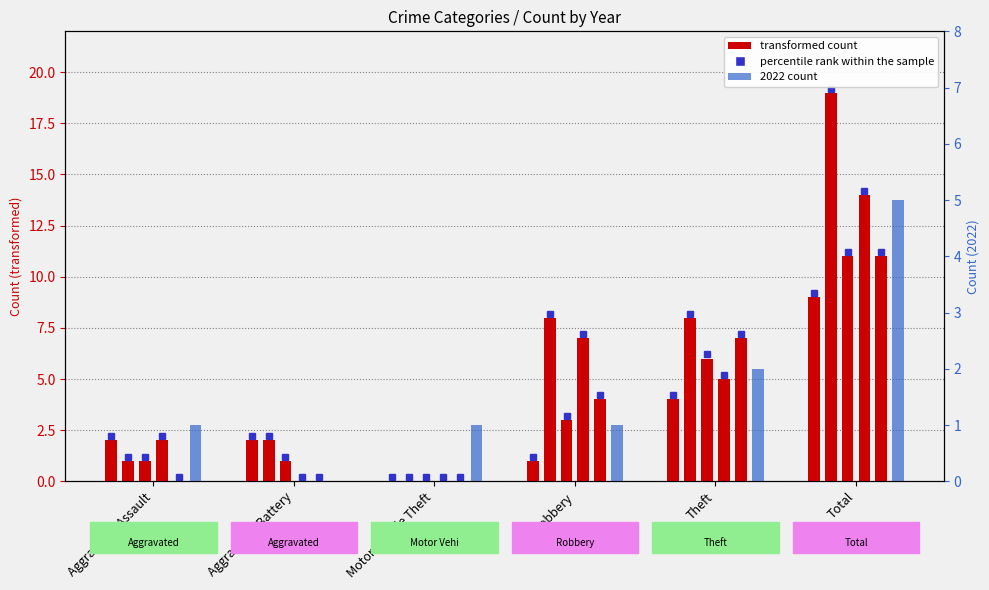

How many distinct data groups are displayed?

6